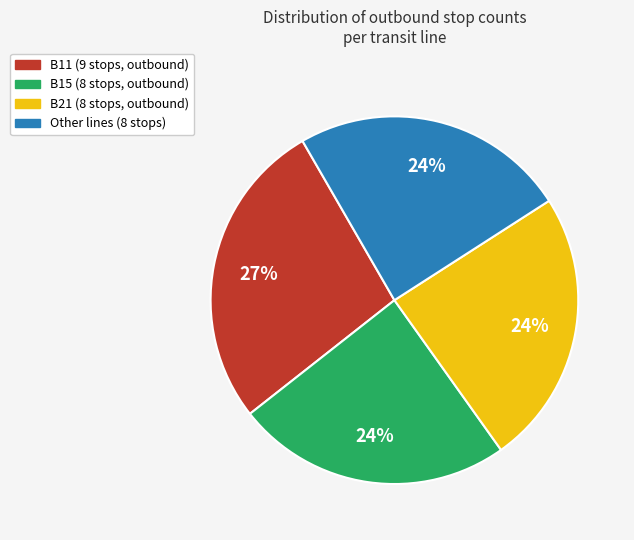

Approximately how many times larger is the value at Other compared to B21?

1.0